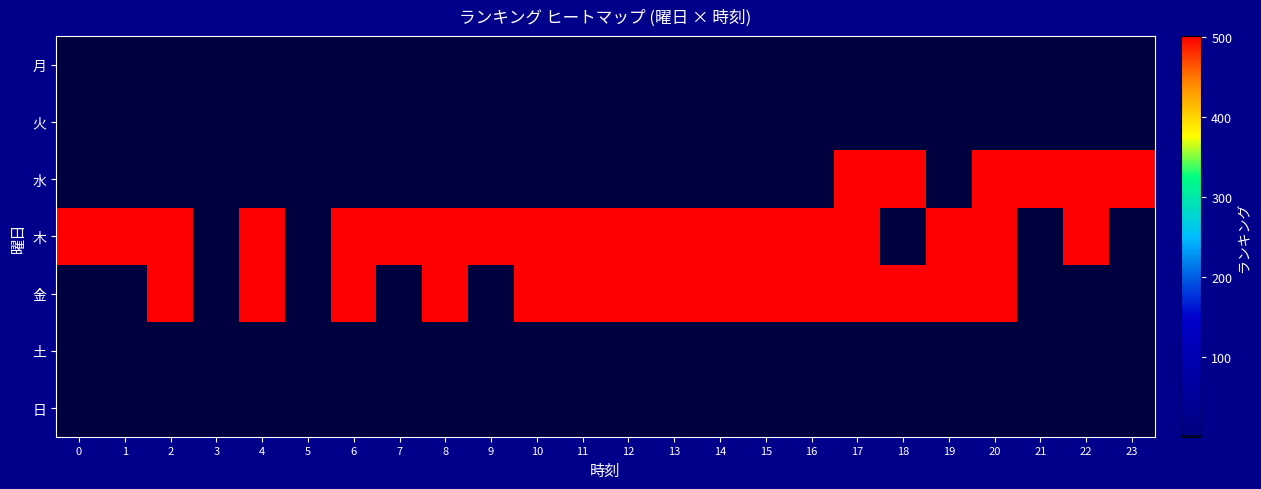

Is the value of 月 at 17 greater than the value of 火 at 13?

No